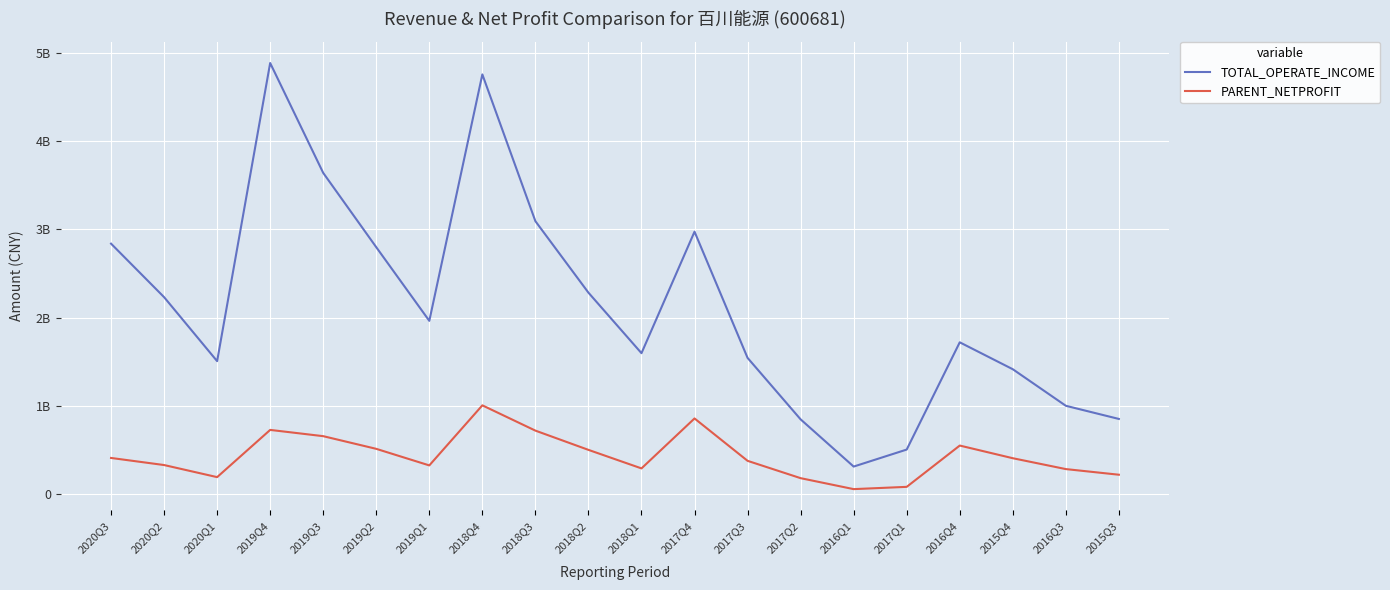

What is the total value across all series at 2019Q3?

4294899553.4